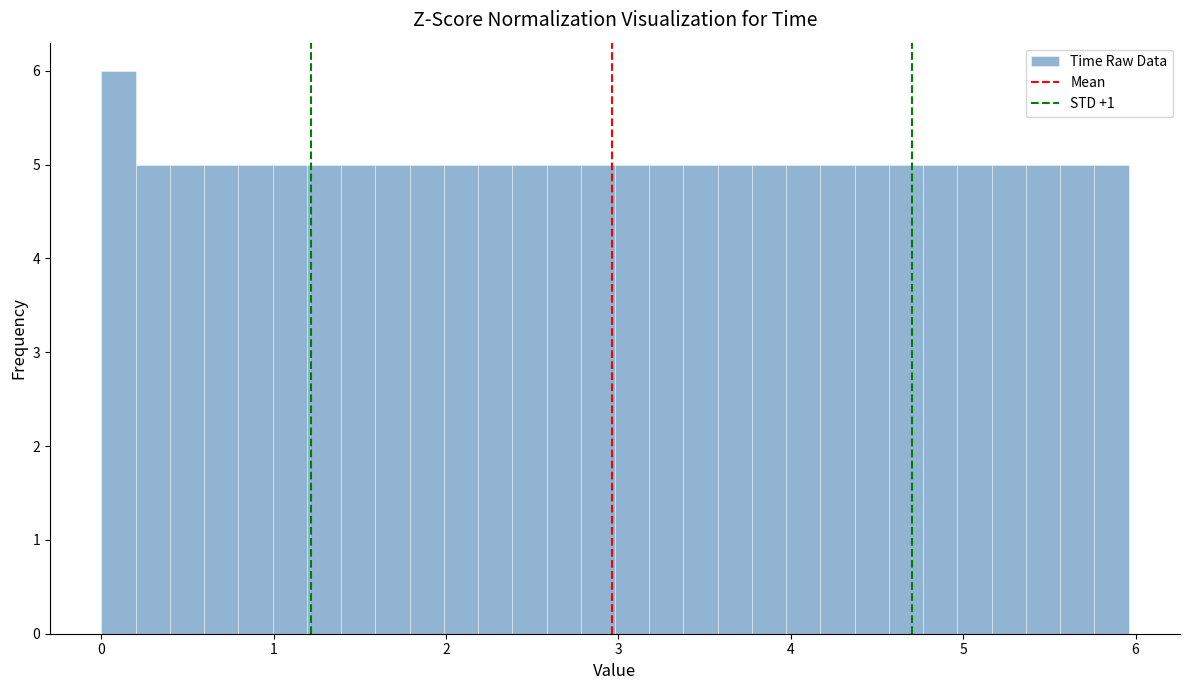

Read against the x-axis, roughly where is the centre of the tallest bar?

0.1